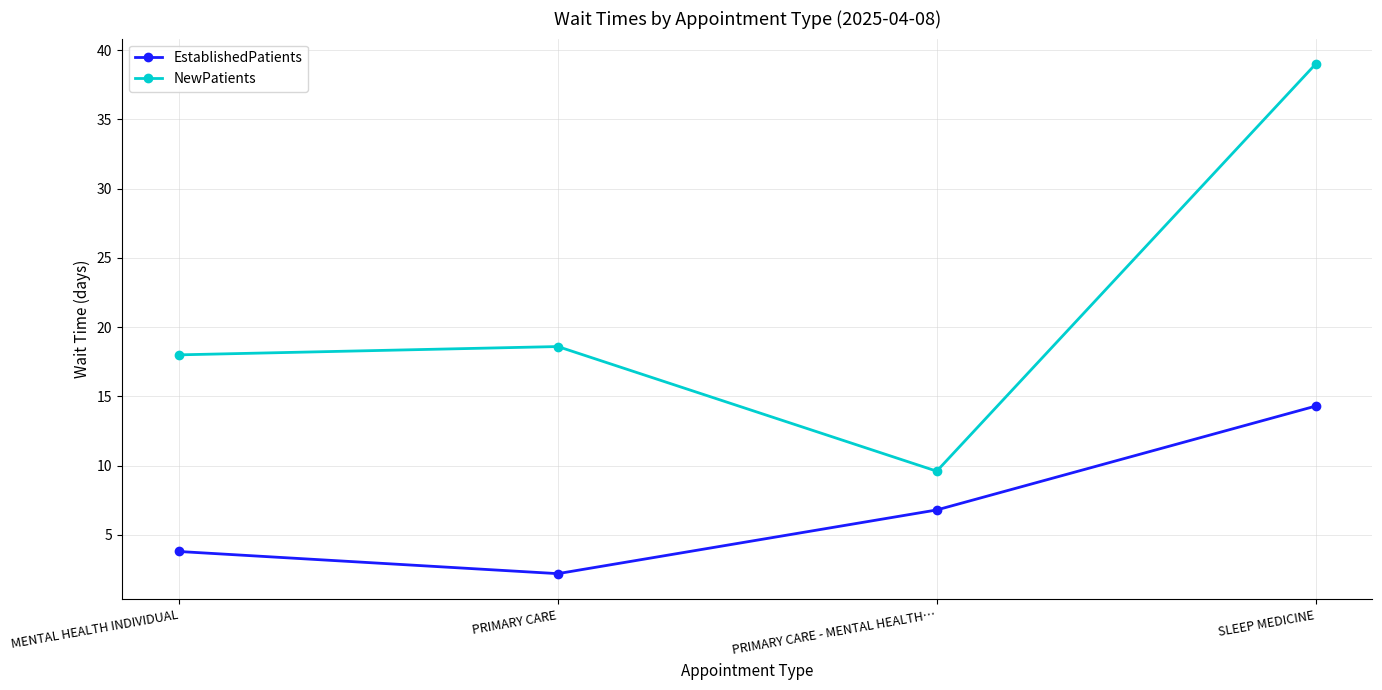

Reading left to right, transcribe all the data shown in this chart.

EstablishedPatients: 3.8	2.2	6.8	14.3
NewPatients: 18.0	18.6	9.6	39.0